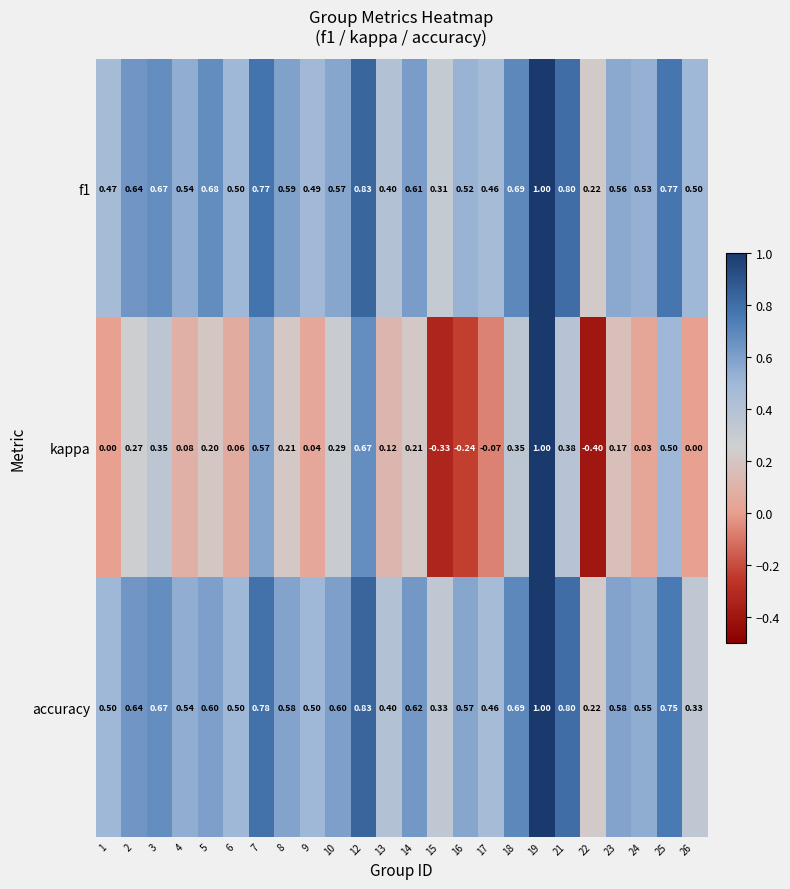

Is the value of kappa at 16 greater than the value of accuracy at 14?

No